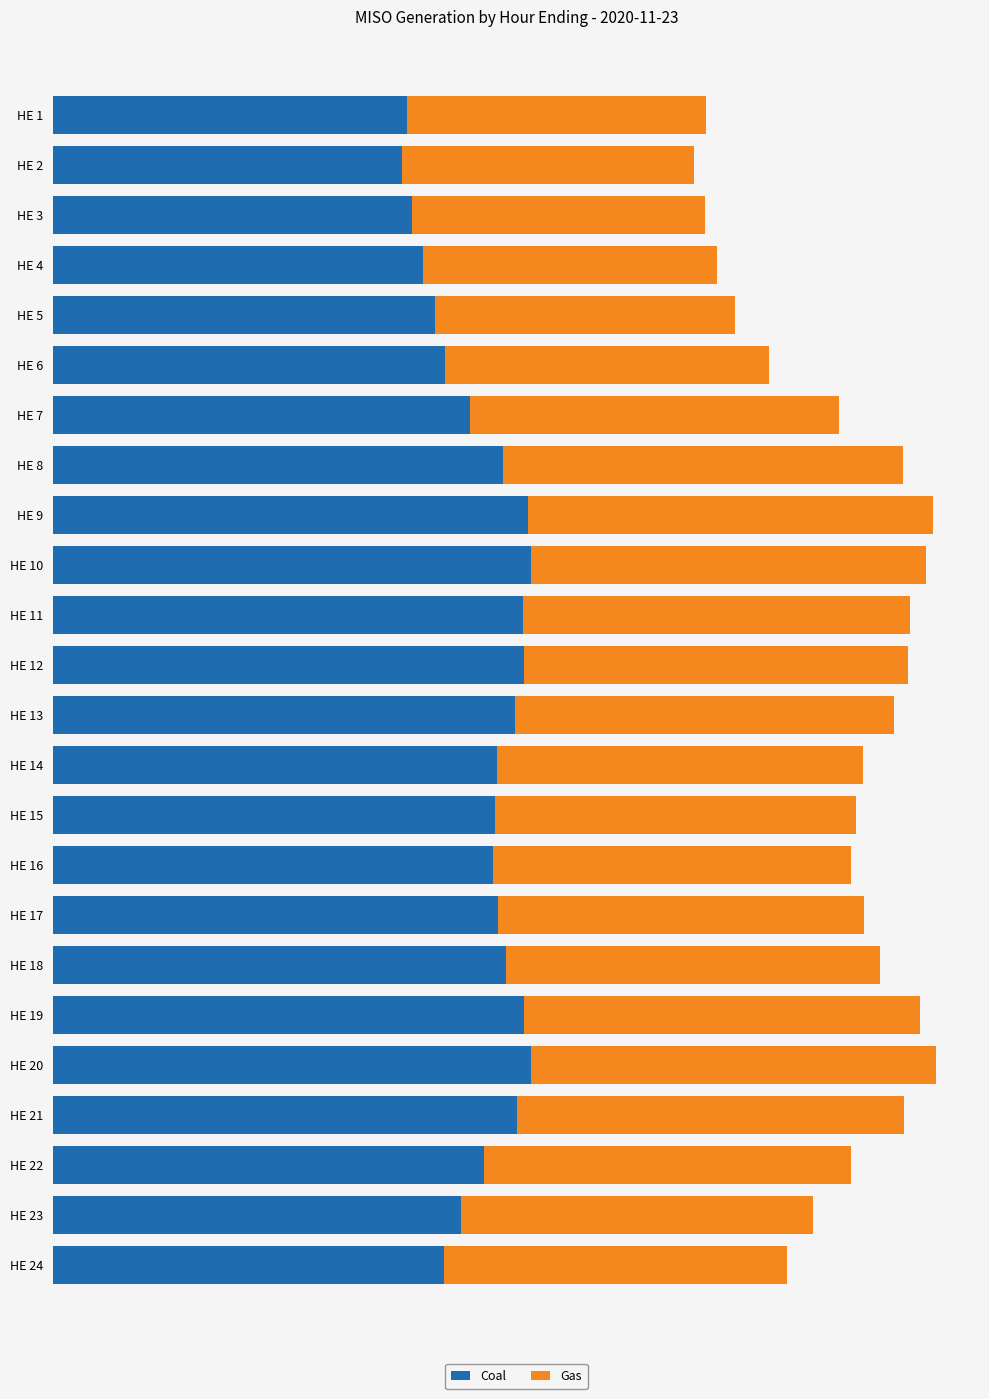

Rank the categories by Coal value from highest to lowest.

HE 20, HE 10, HE 9, HE 12, HE 19, HE 11, HE 21, HE 13, HE 18, HE 8, HE 17, HE 14, HE 15, HE 16, HE 22, HE 7, HE 23, HE 6, HE 24, HE 5, HE 4, HE 3, HE 1, HE 2